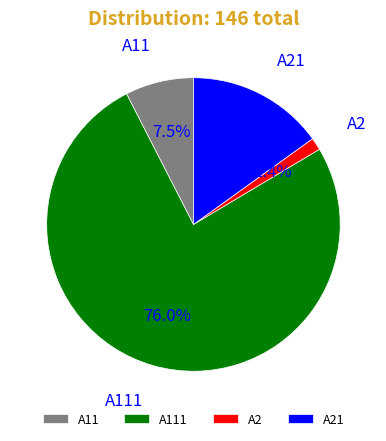

The A21 slice represents 15% of the pie. True or false?

True